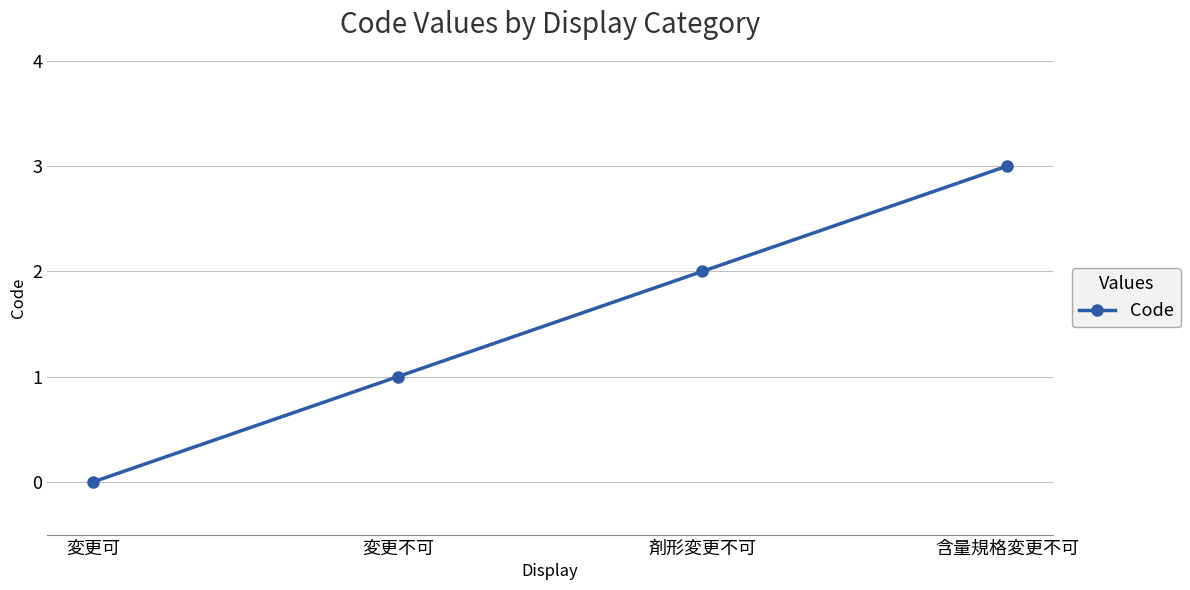

What is the label of the 1st point from the left?

変更可